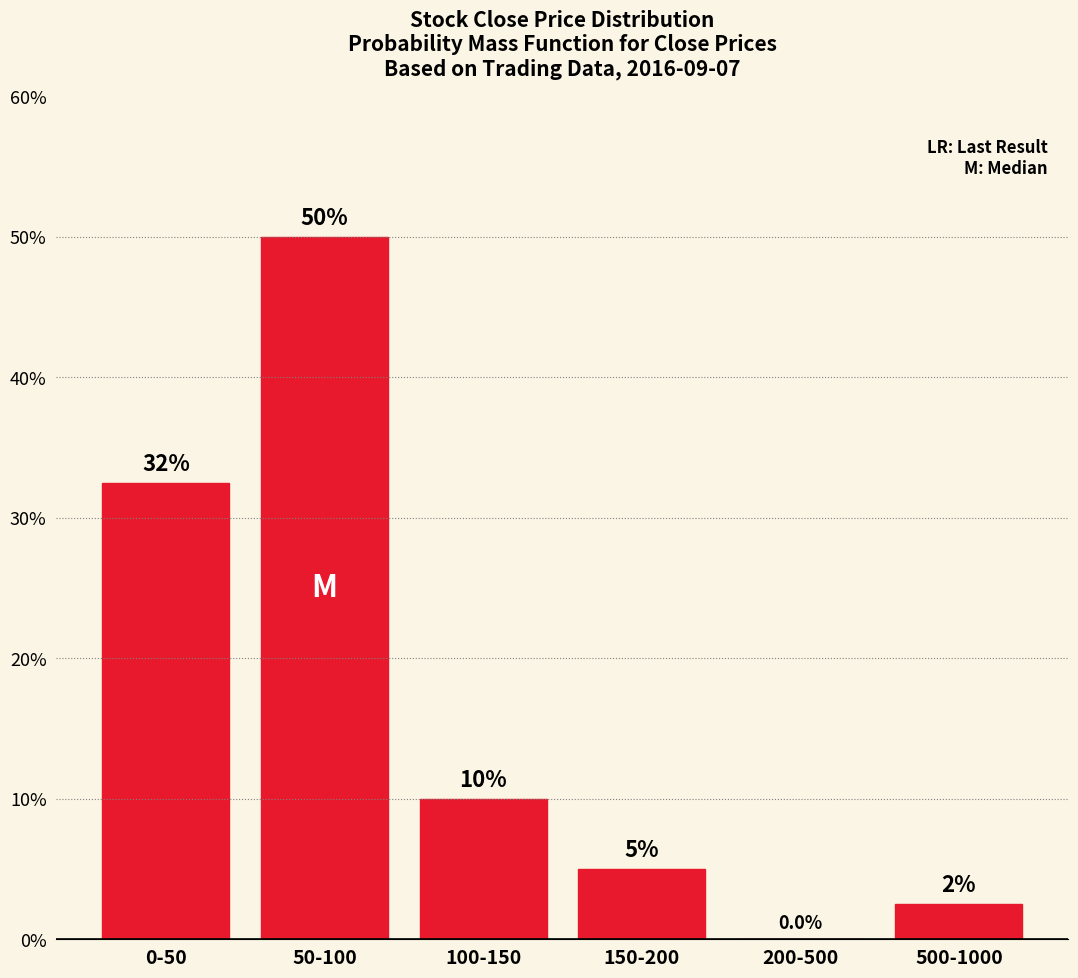

Reading left to right, what are all the values shown in this chart?

0-50=32.5	50-100=50.0	100-150=10.0	150-200=5.0	200-500=0.0	500-1000=2.5